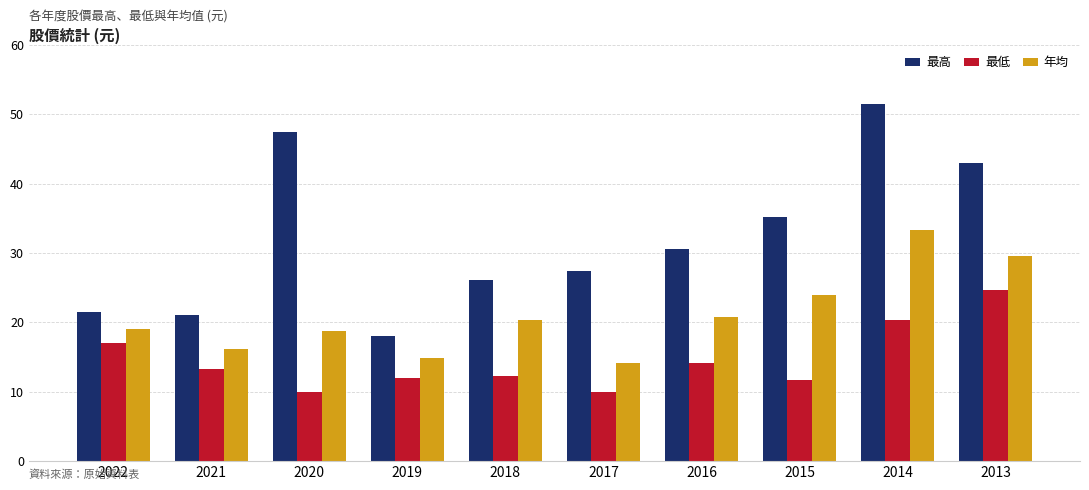

What is the maximum value shown in the chart?

51.5